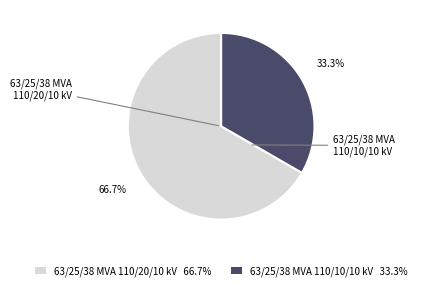

What percentage is NOT represented by 63/25/38 MVA 110/10/10 kV 33.3%?

66.7%